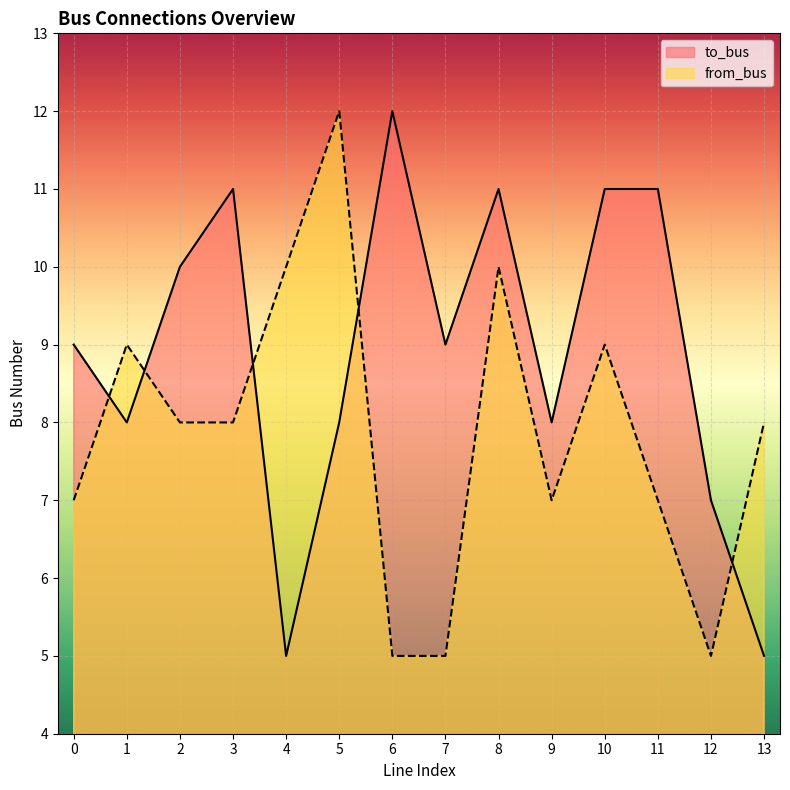

How many lines are shown in the chart?

2